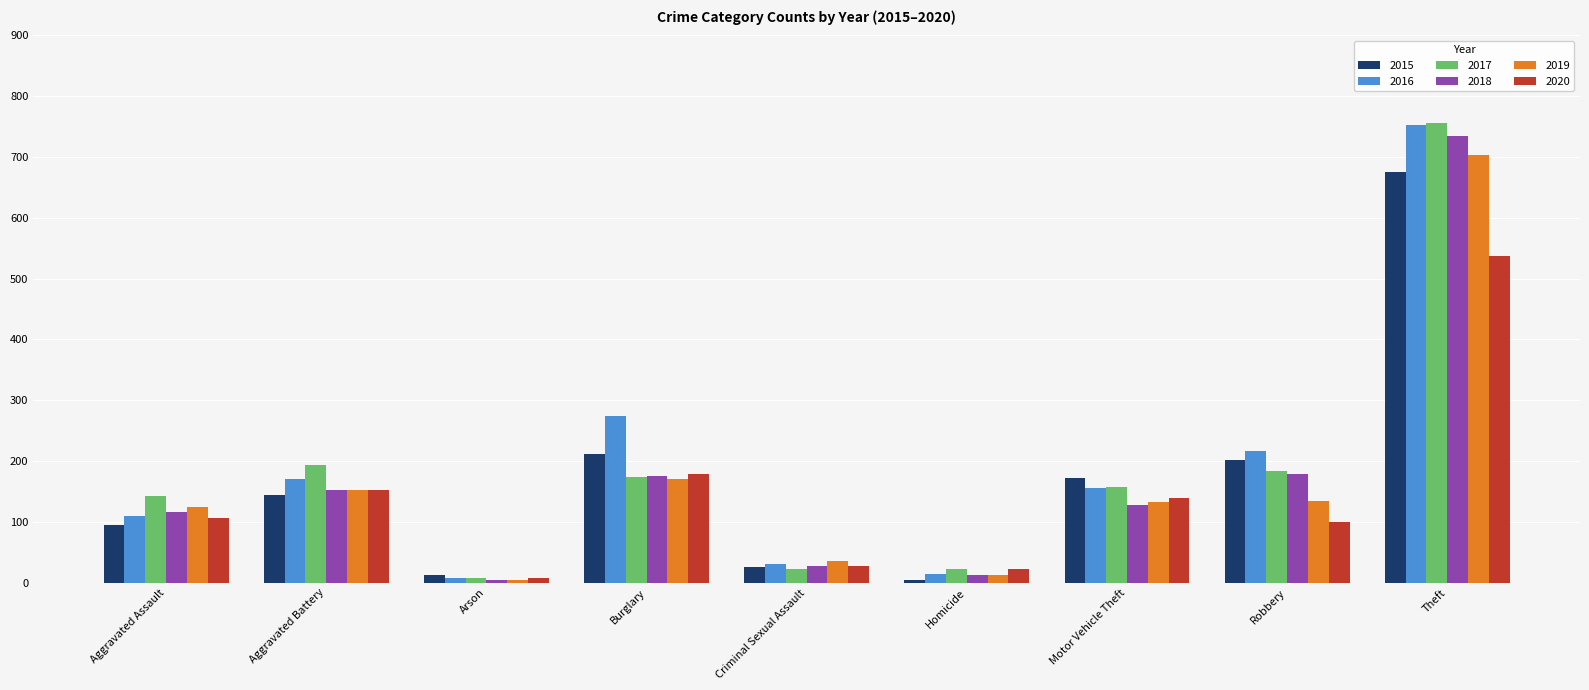

What position from the left is Burglary?

4